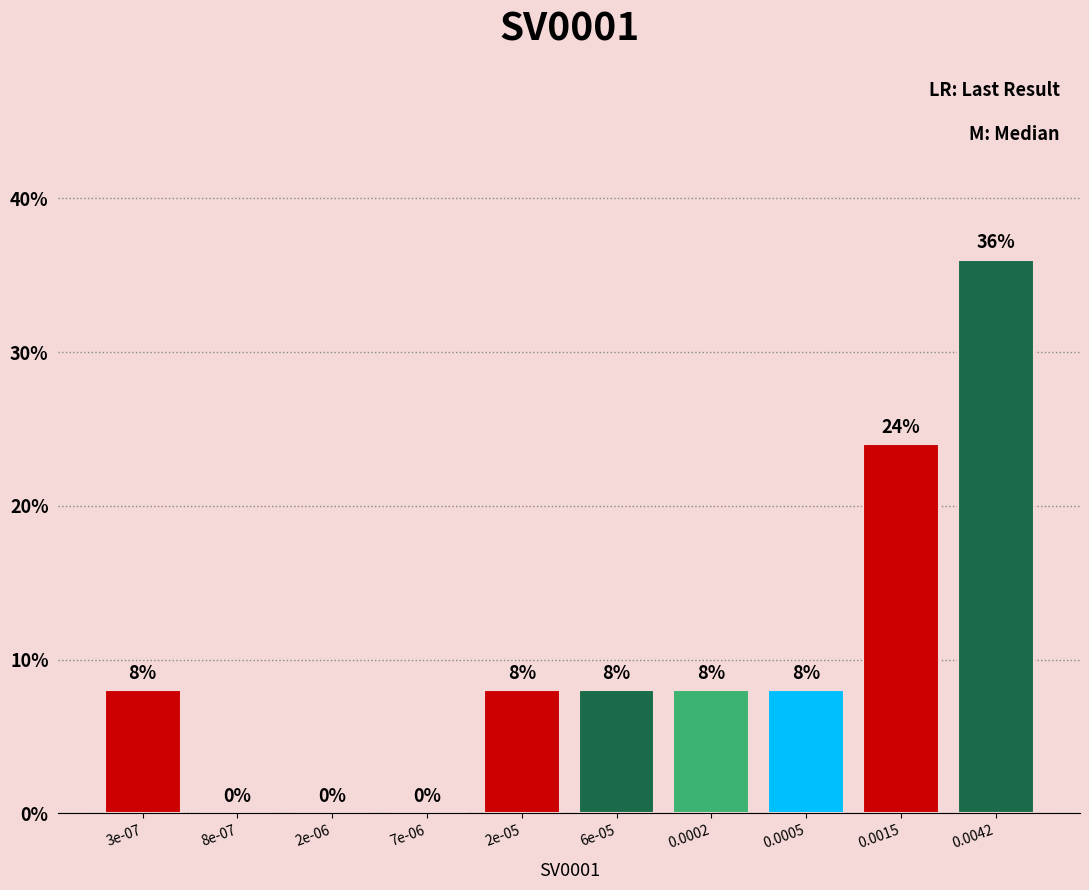

Reading right to left, transcribe all the data shown in this chart.

0.0042=36	0.0015=24	0.0005=8	0.0002=8	6e-05=8	2e-05=8	7e-06=0	2e-06=0	8e-07=0	3e-07=8